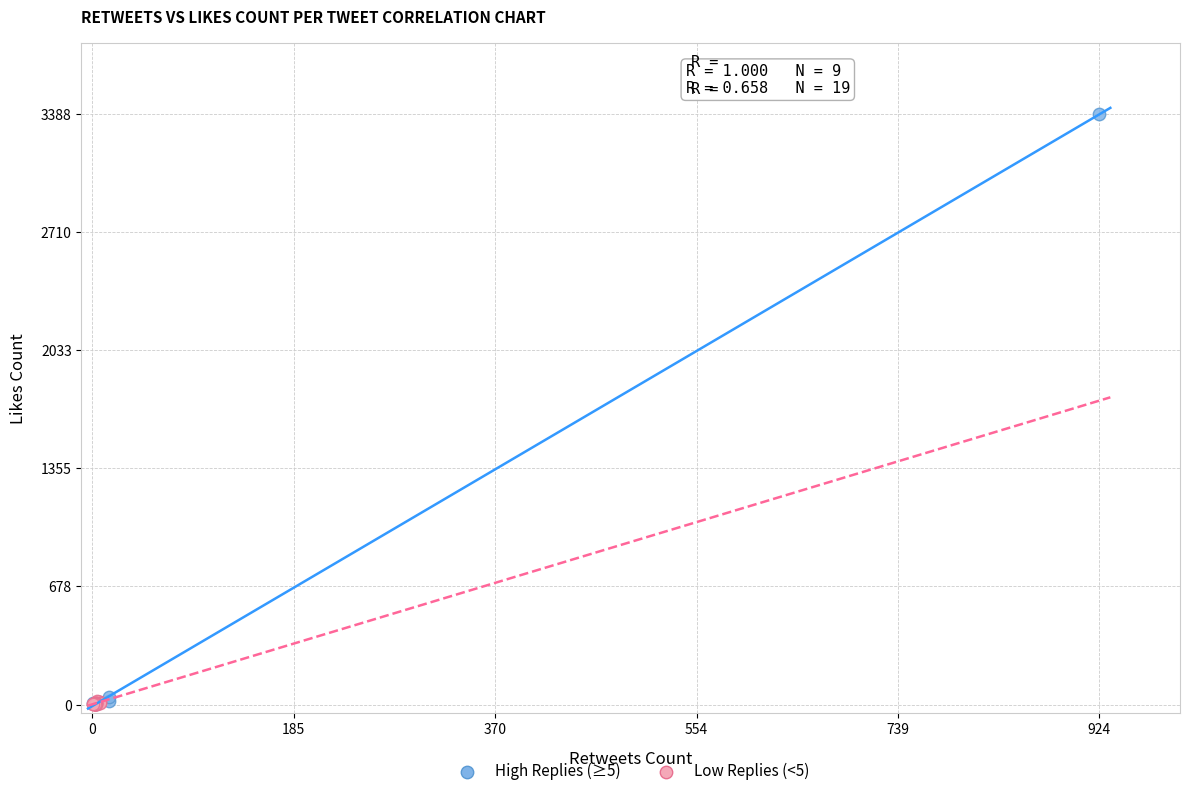

Which series has the largest Y range (max minus min)?

High Replies (≥5)